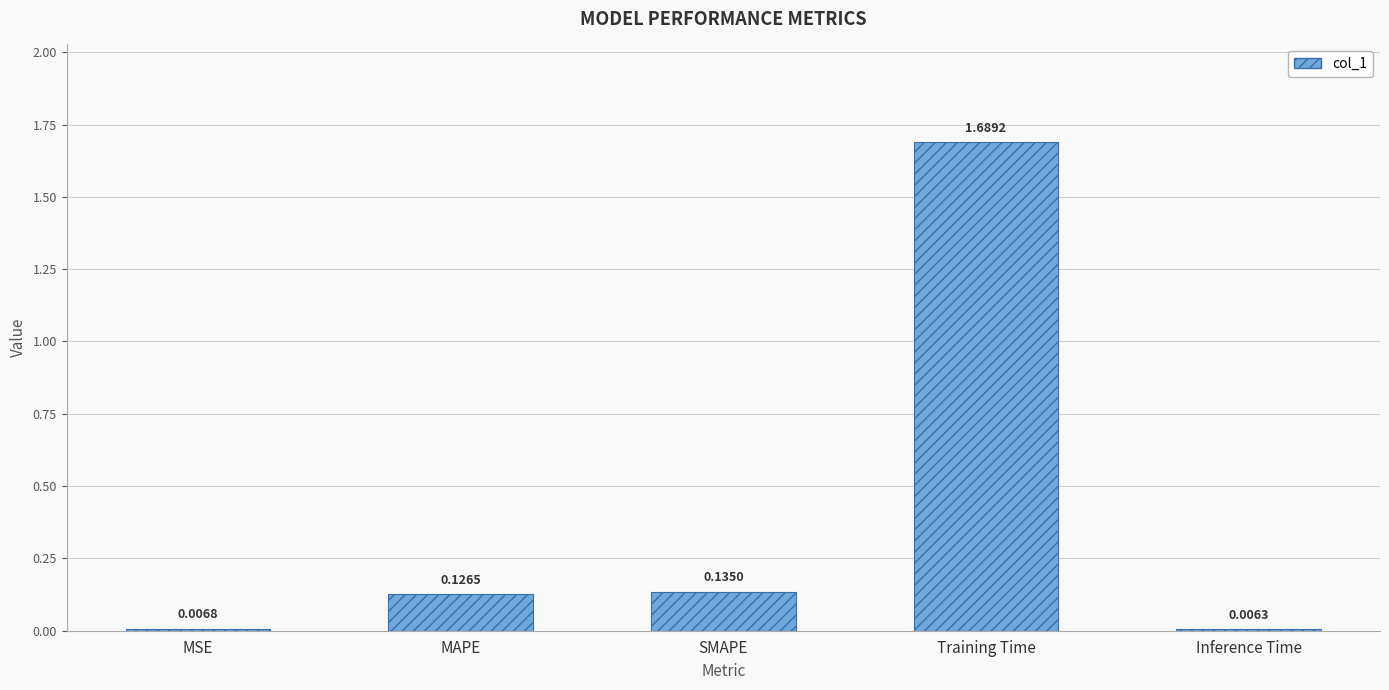

What is the average value?

0.4